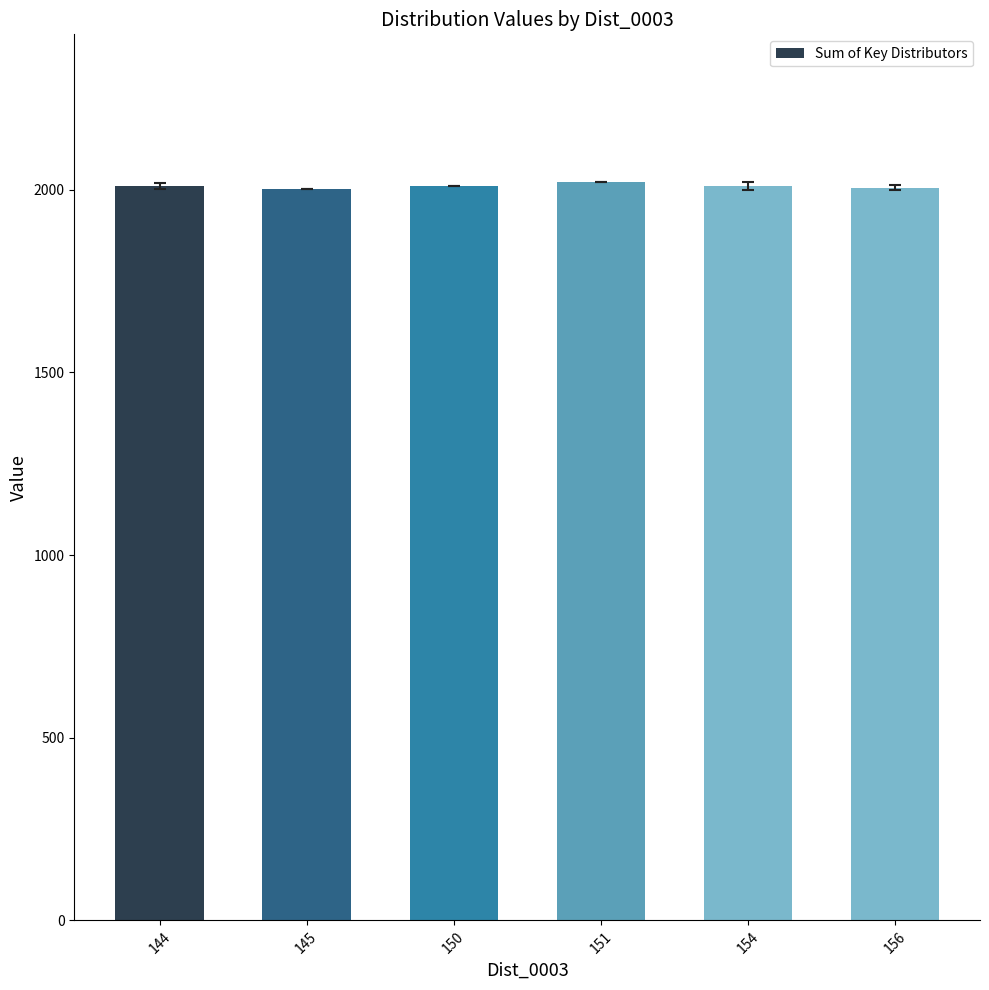

What is the greatest value displayed?

2021.0